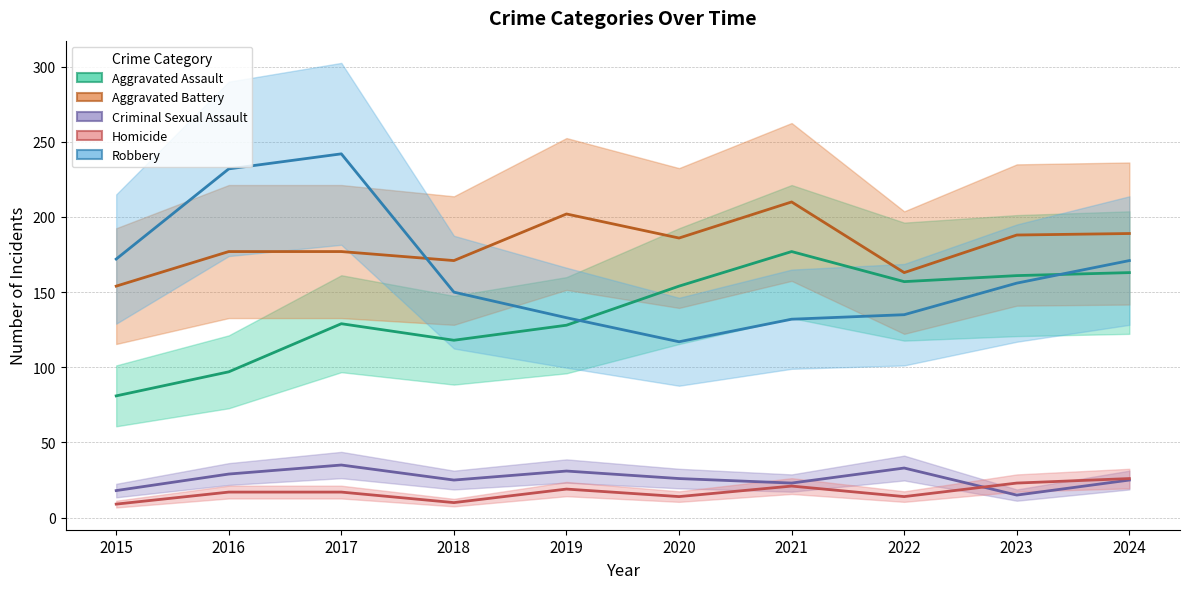

True or false: Robbery and Criminal Sexual Assault intersect in this chart.

False